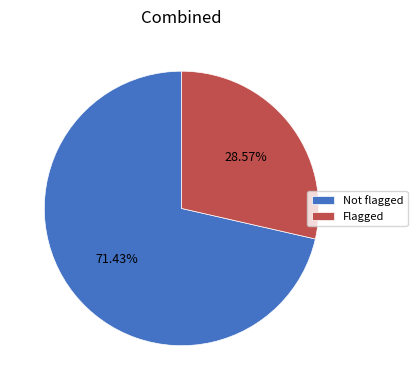

Does Flagged represent more than half of the total?

No